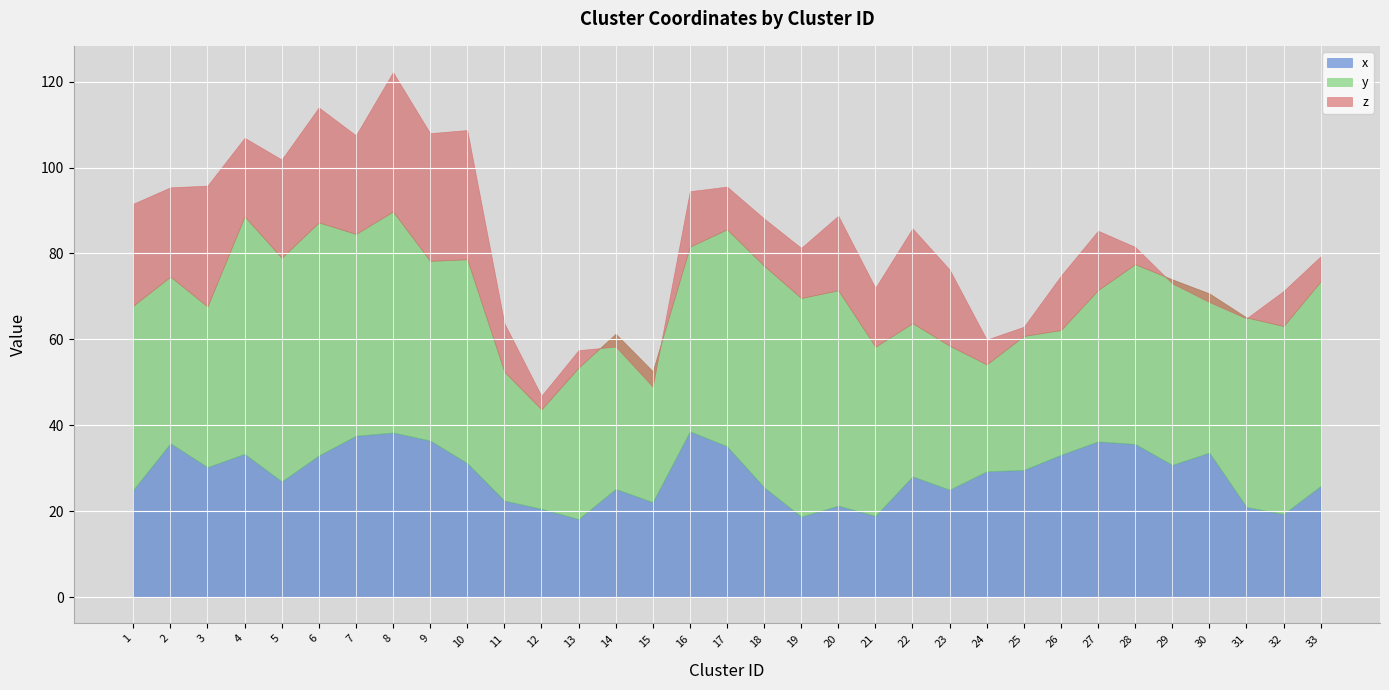

Is the value of x at 8 greater than the value of y at 18?

No